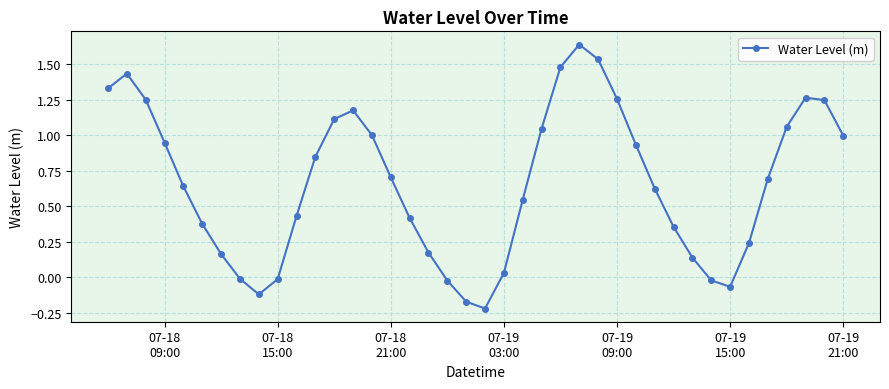

Does the chart display data point markers on the line(s)?

Yes